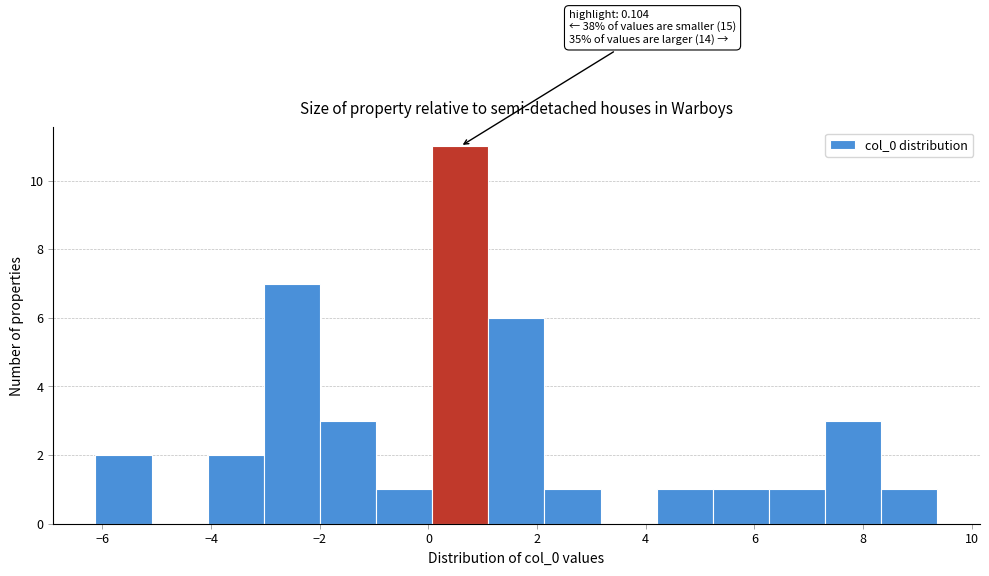

Over which range of the x-axis is the bar tallest?

0.0 to 1.2